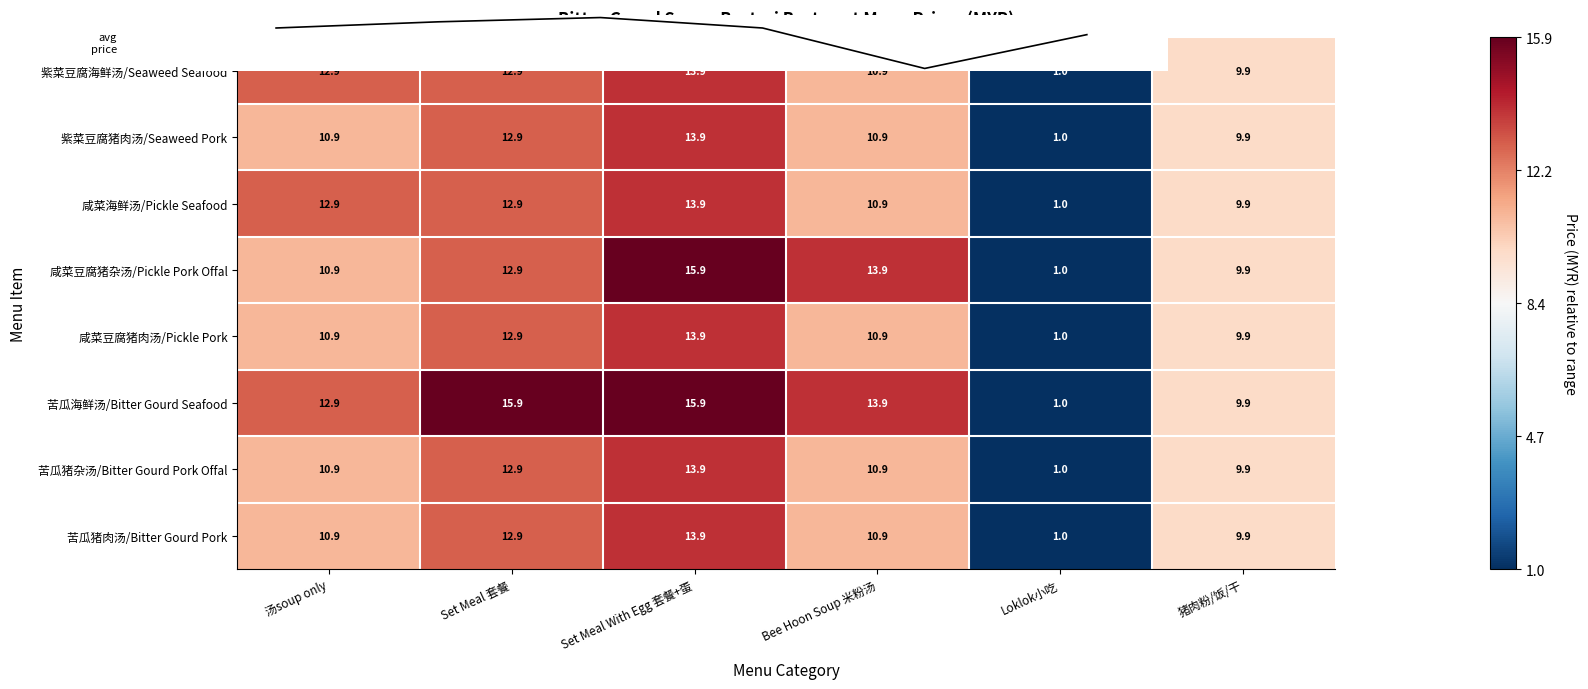

At how many categories does at least one series exceed 5?

5